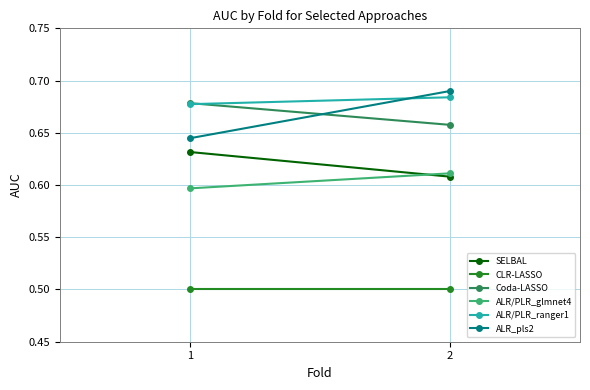

True or false: Coda-LASSO has a value of 0.7 at 1.

True